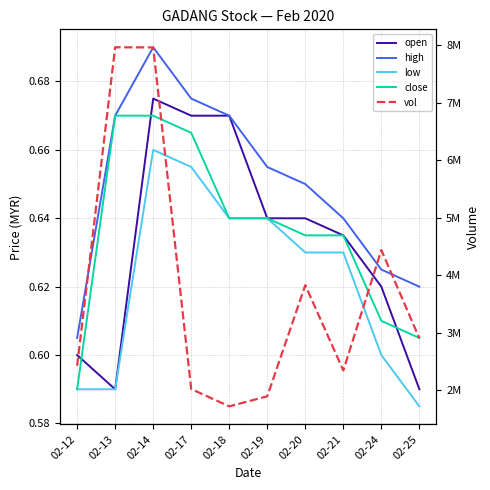

At 02-13, list the series in order from smallest to largest.

open, low, high, close, vol